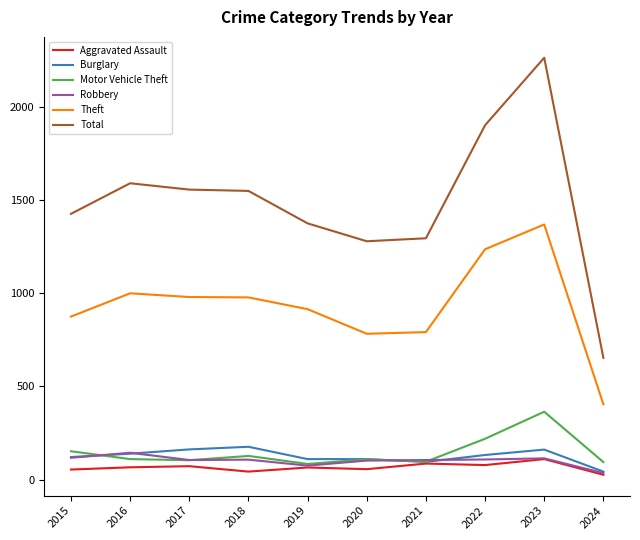

The value of Total at 2016 is 796. True or false?

False